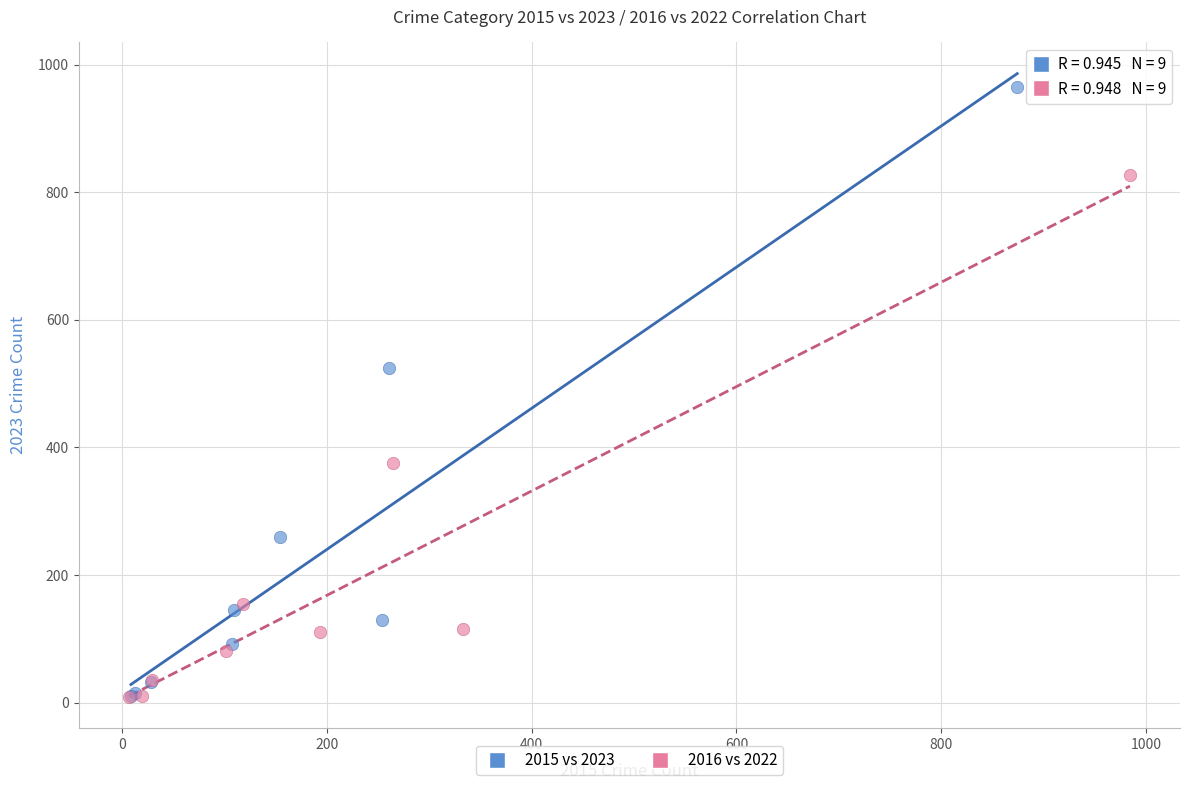

Which series has the largest Y range (max minus min)?

2015 vs 2023